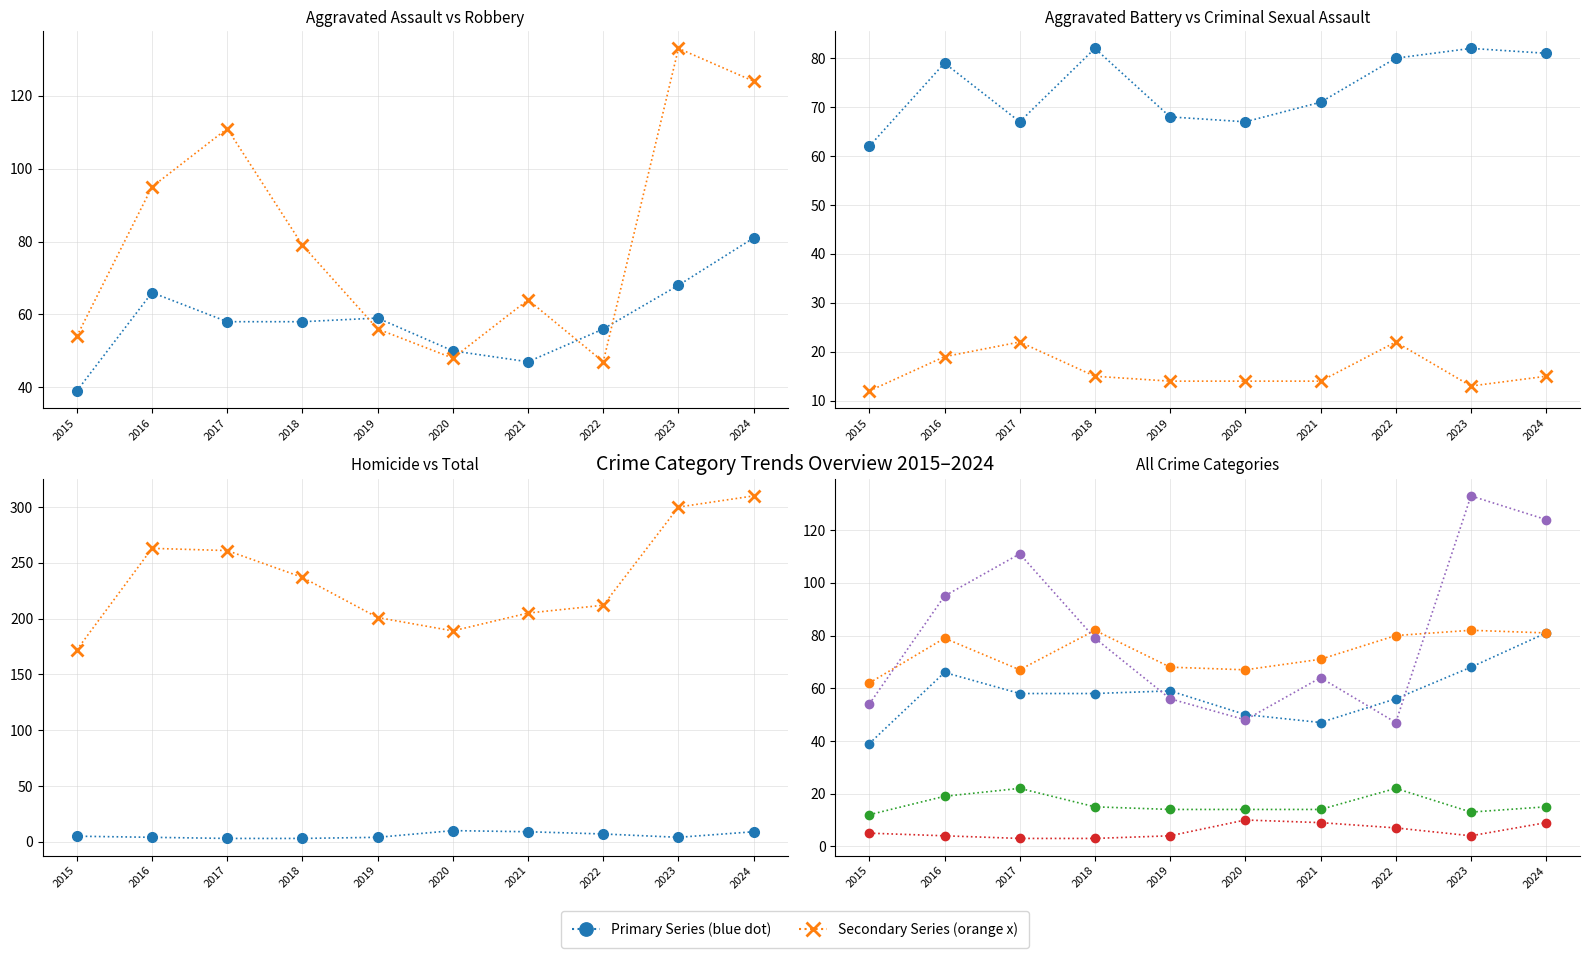

At which label is Criminal Sexual Assault closest to 17?

2016